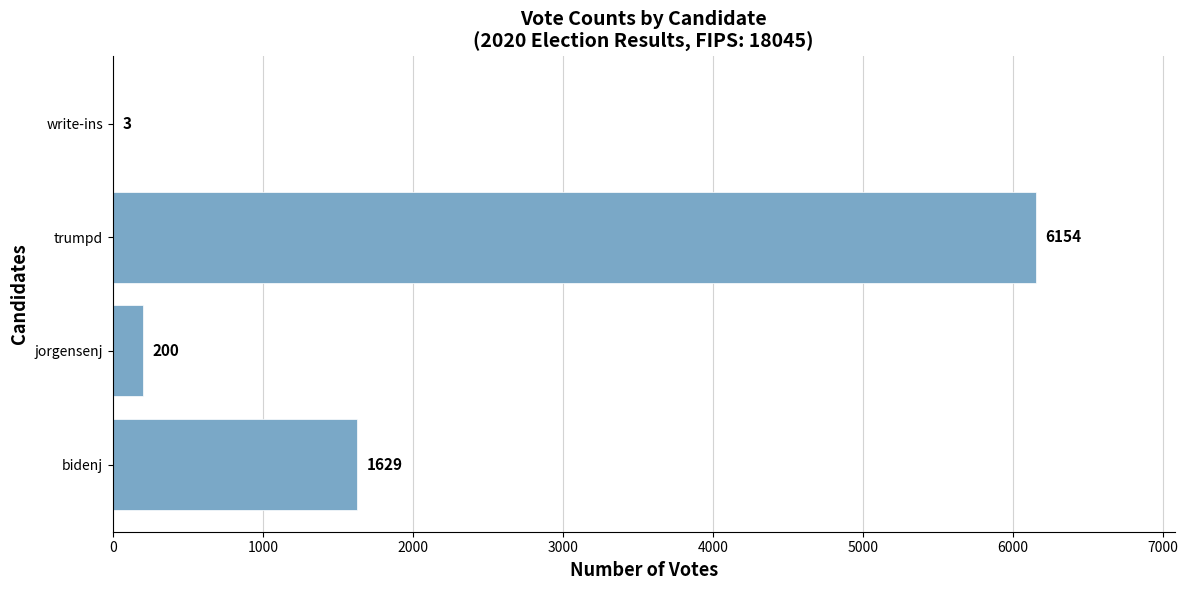

Is it true that the value at bidenj is 1629?

True